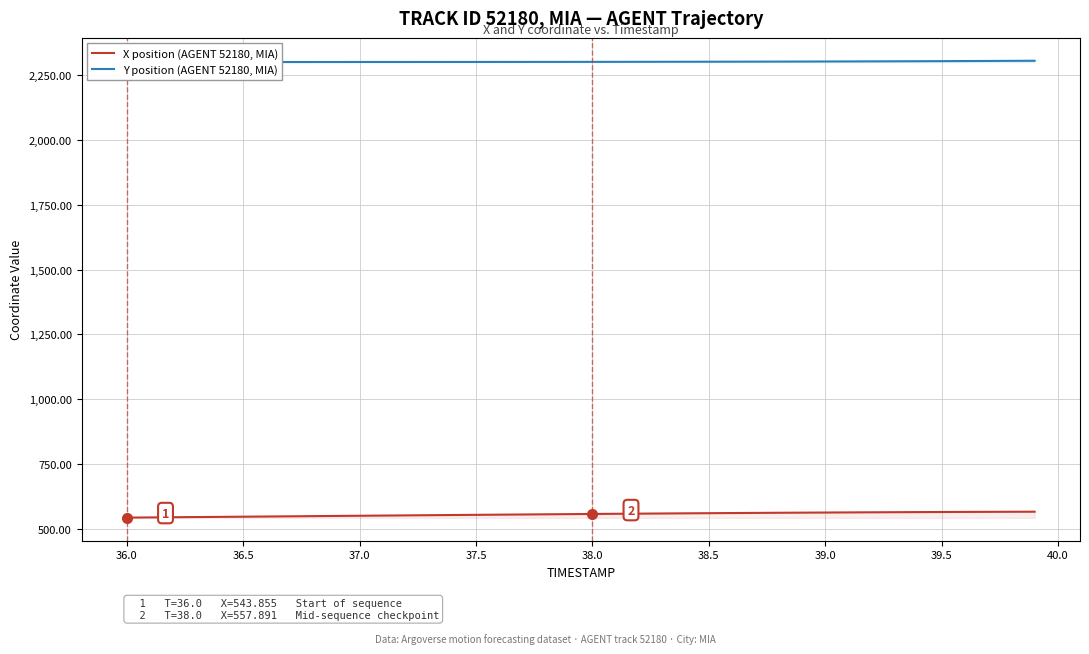

The value of X position (AGENT 52180, MIA) at 38.0 is 557.9. True or false?

True